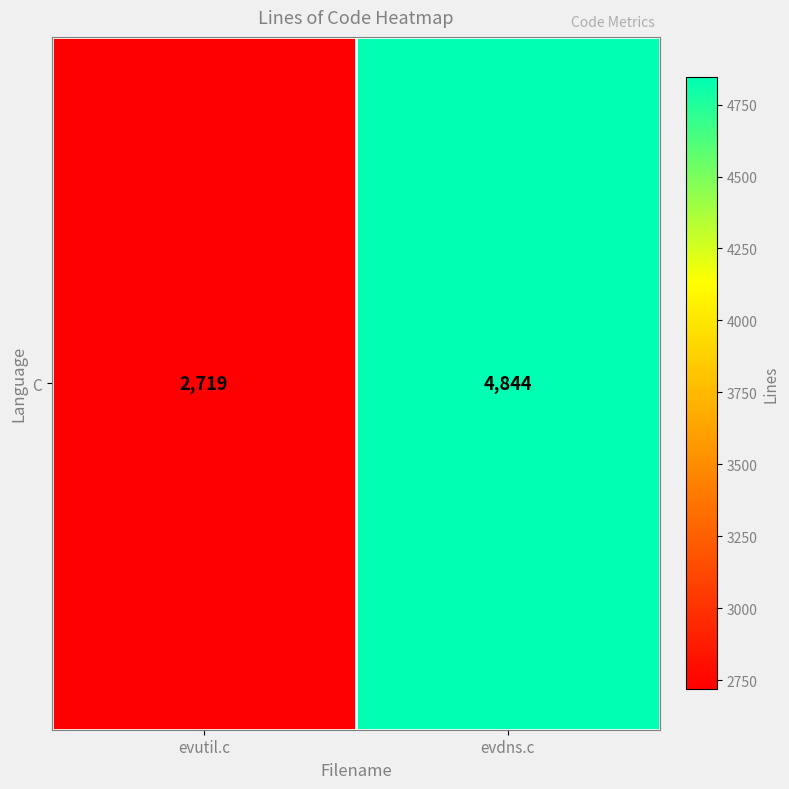

Approximately how many times larger is the value at evutil.c compared to evdns.c?

0.6